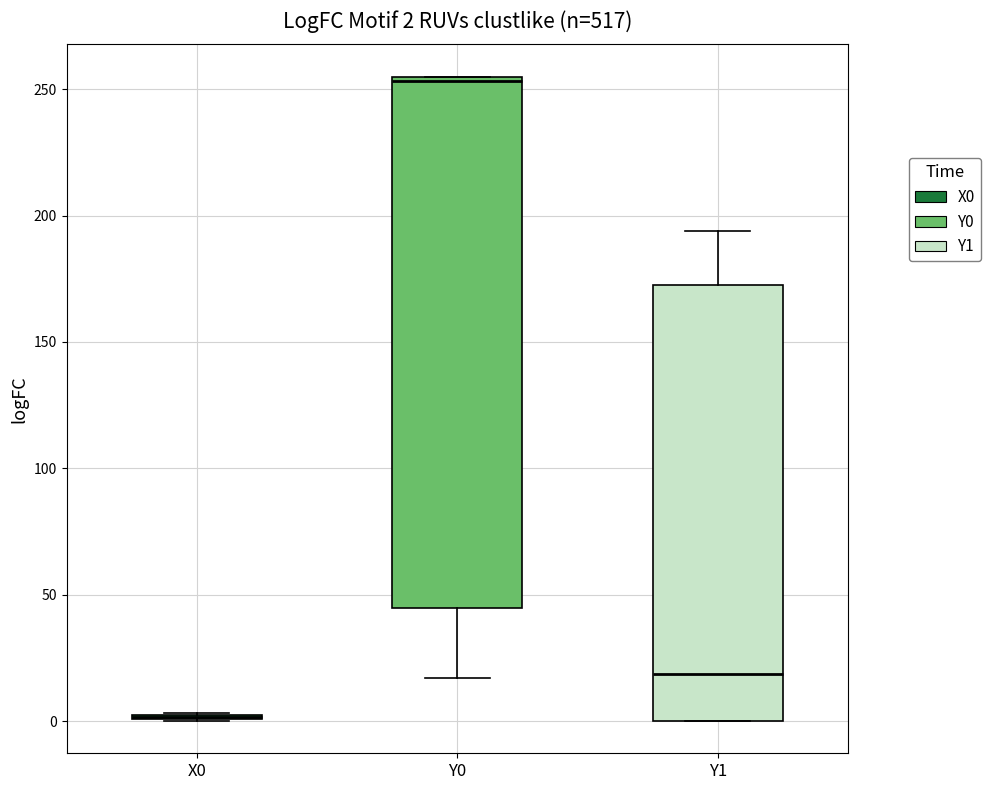

Comparing the boxes themselves (not the whiskers), which one is the tallest?

Y0